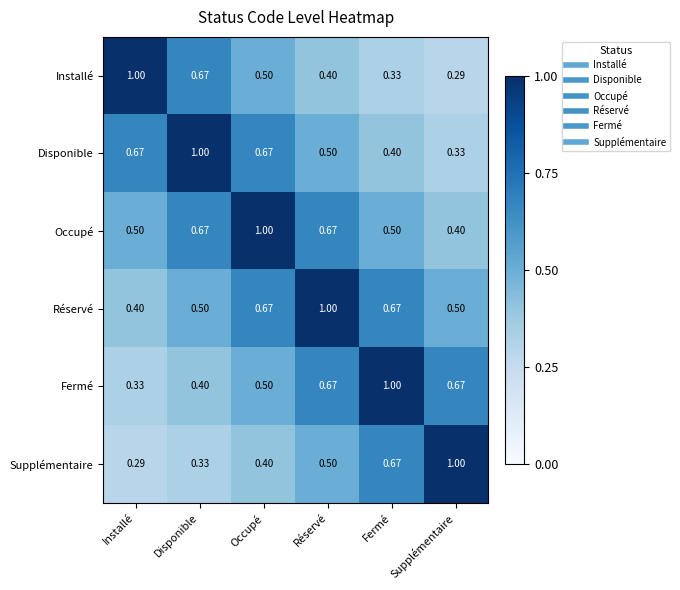

At Supplémentaire, list the series in order from largest to smallest.

Supplémentaire, Fermé, Réservé, Occupé, Disponible, Installé